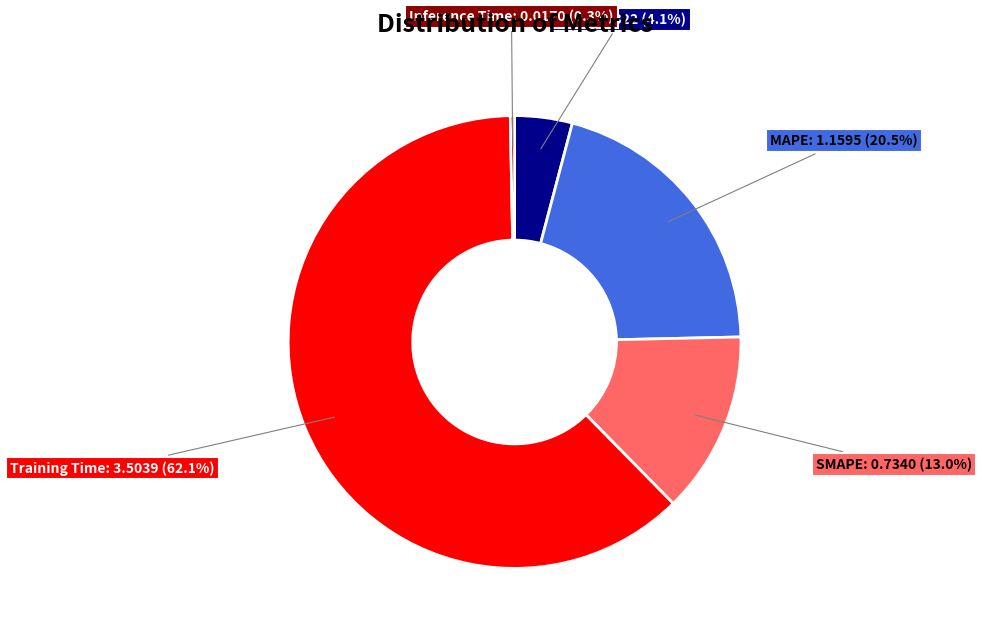

Does any single category account for the majority?

Yes